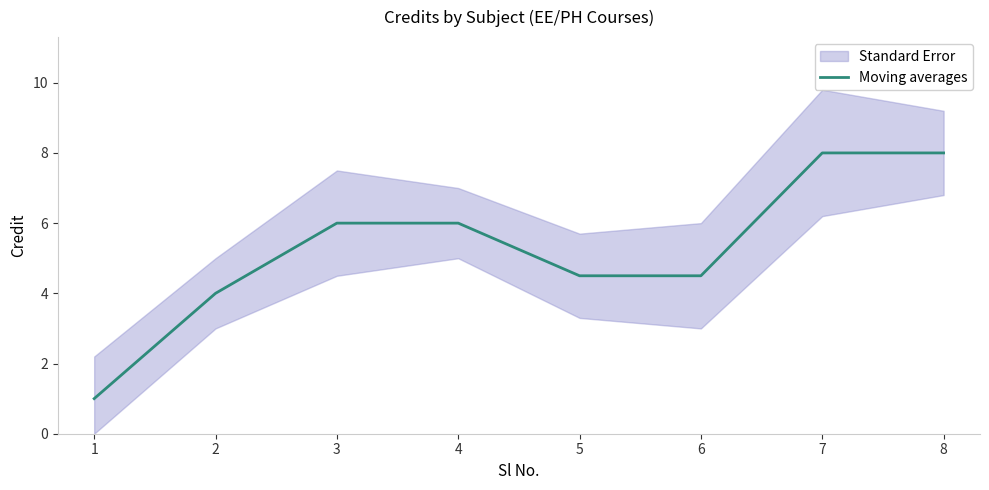

Between 8 and 5, which is larger?

8